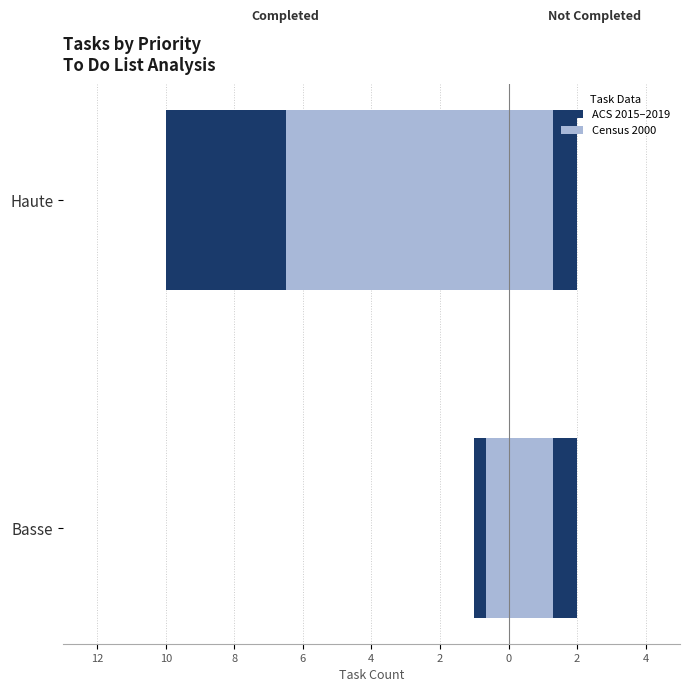

How many groups of bars are there?

2